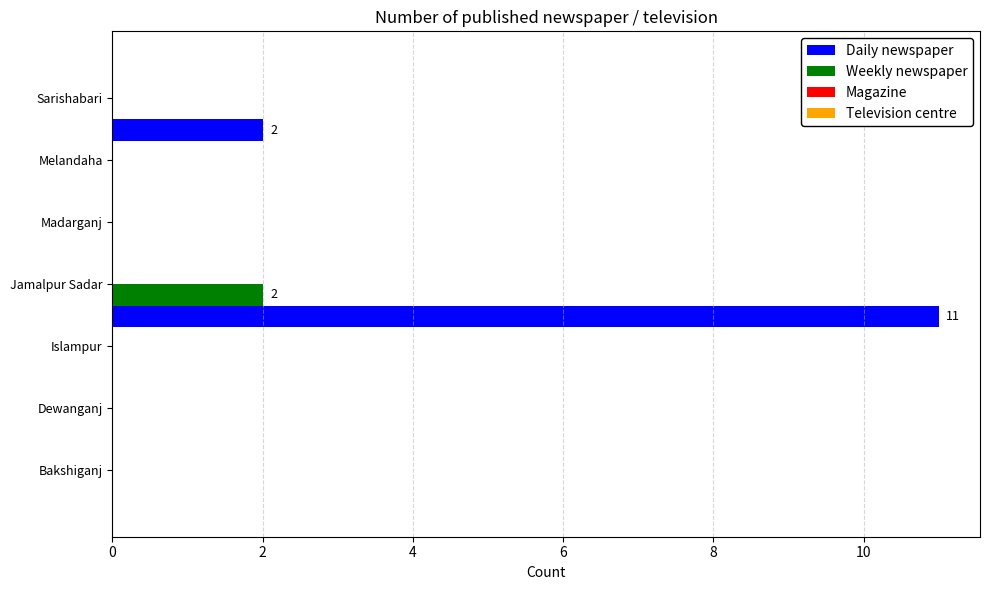

Which series has the largest total across all categories?

Daily newspaper